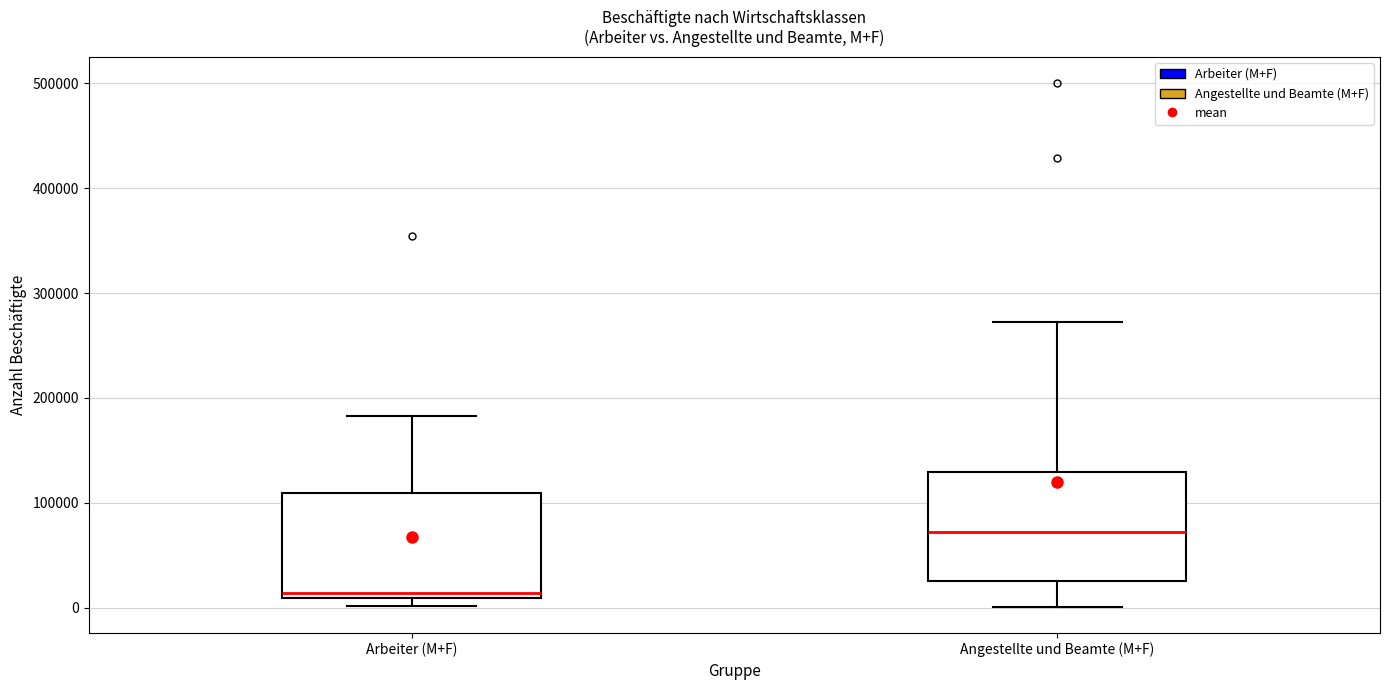

Which box's median line is the lowest?

Arbeiter (M+F)